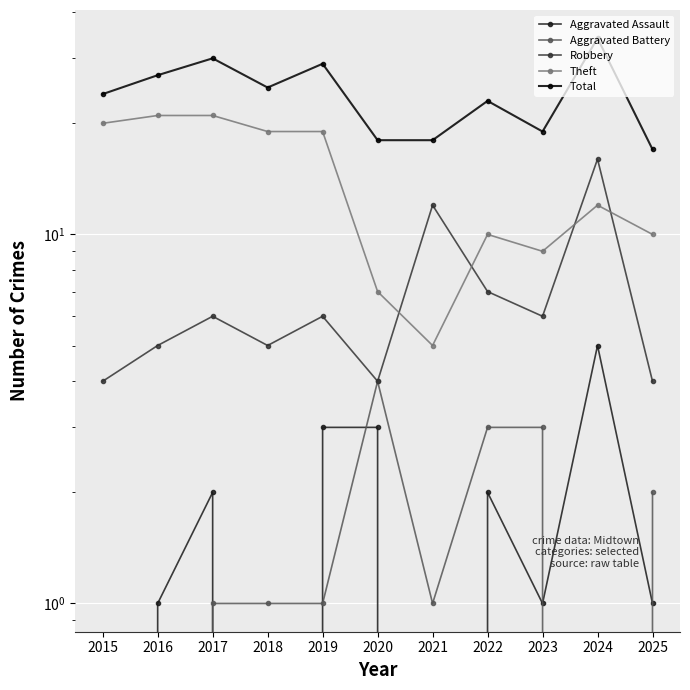

Reading left to right, extract all data points from this chart.

Aggravated Assault: 0	1	2	0	3	3	0	2	1	5	1
Aggravated Battery: 0	0	1	1	1	4	1	3	3	0	2
Robbery: 4	5	6	5	6	4	12	7	6	16	4
Theft: 20	21	21	19	19	7	5	10	9	12	10
Total: 24	27	30	25	29	18	18	23	19	34	17